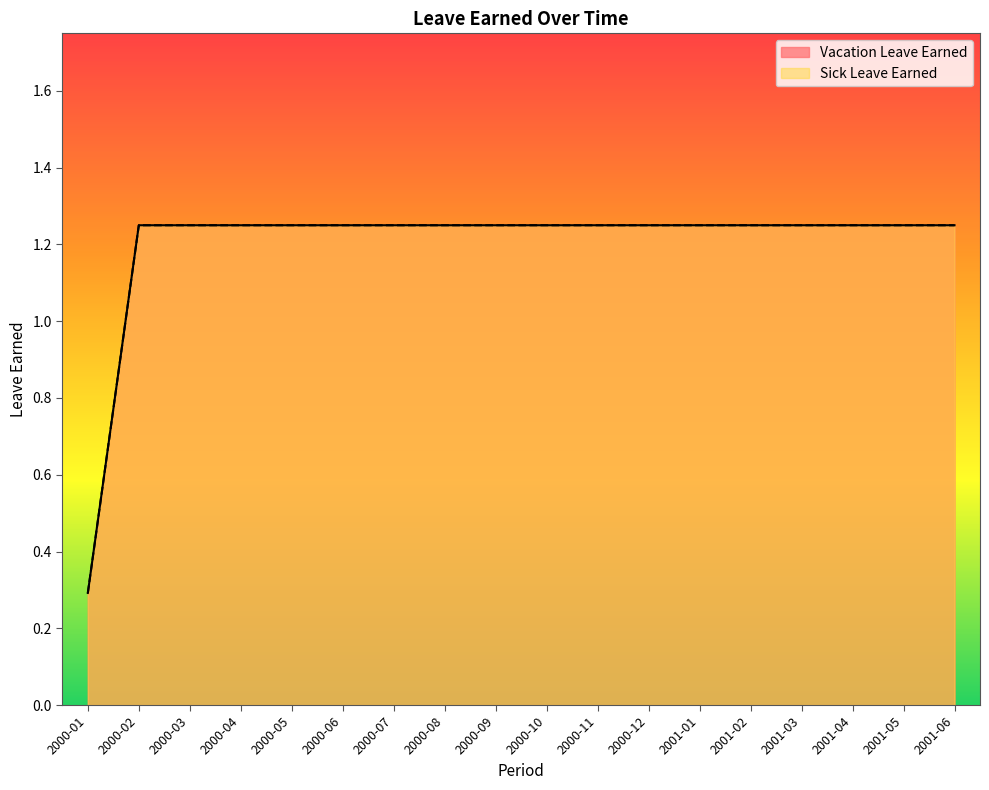

What is the value of the Sick Leave Earned point at the 14th from the left?

1.2